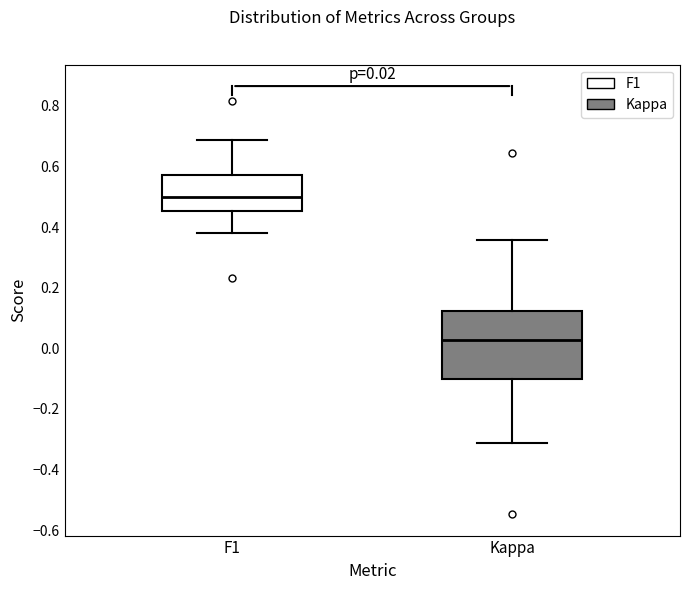

Which box has the lowest median line?

Kappa